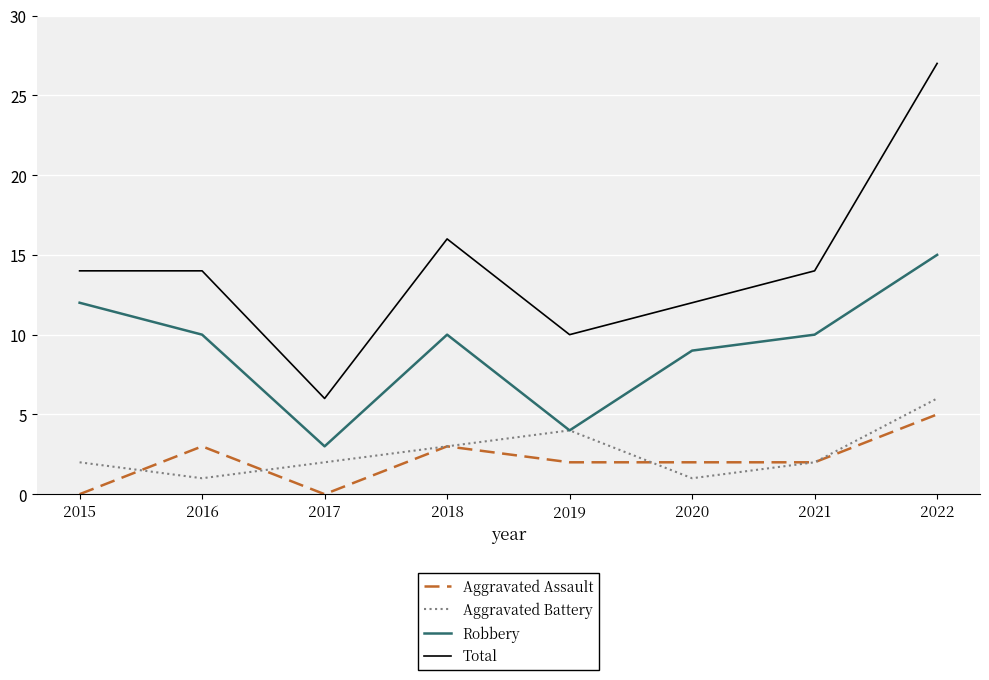

At which category is the sum across all series the highest?

2022